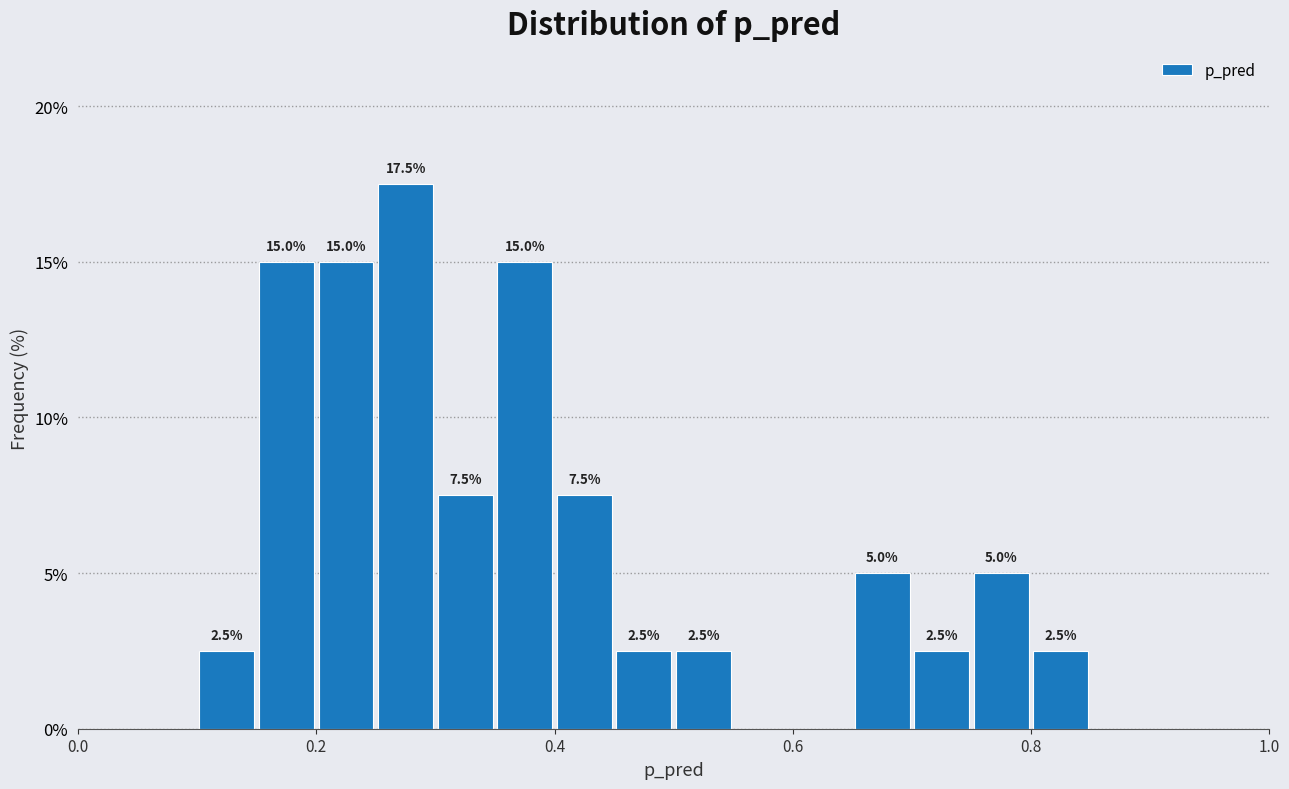

Read against the x-axis, roughly where is the centre of the tallest bar?

0.28